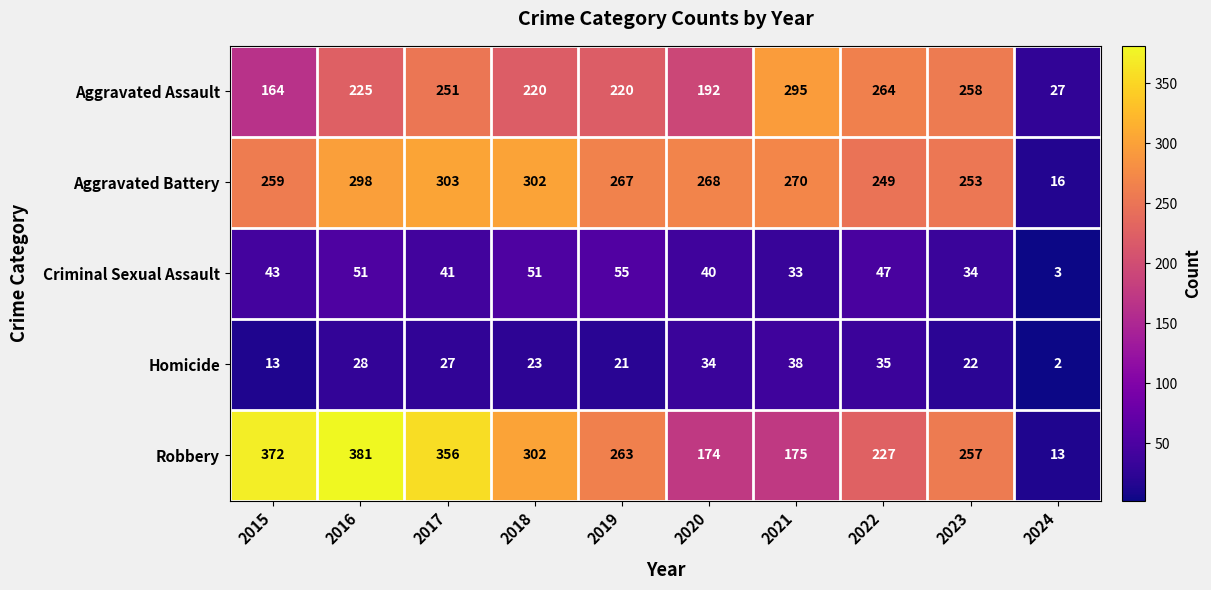

The Aggravated Assault series shows 225 at 2016. True or false?

True